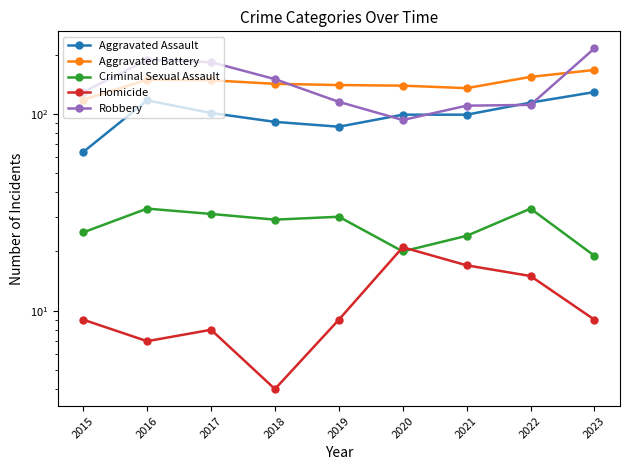

At which category is the sum across all series the highest?

2023